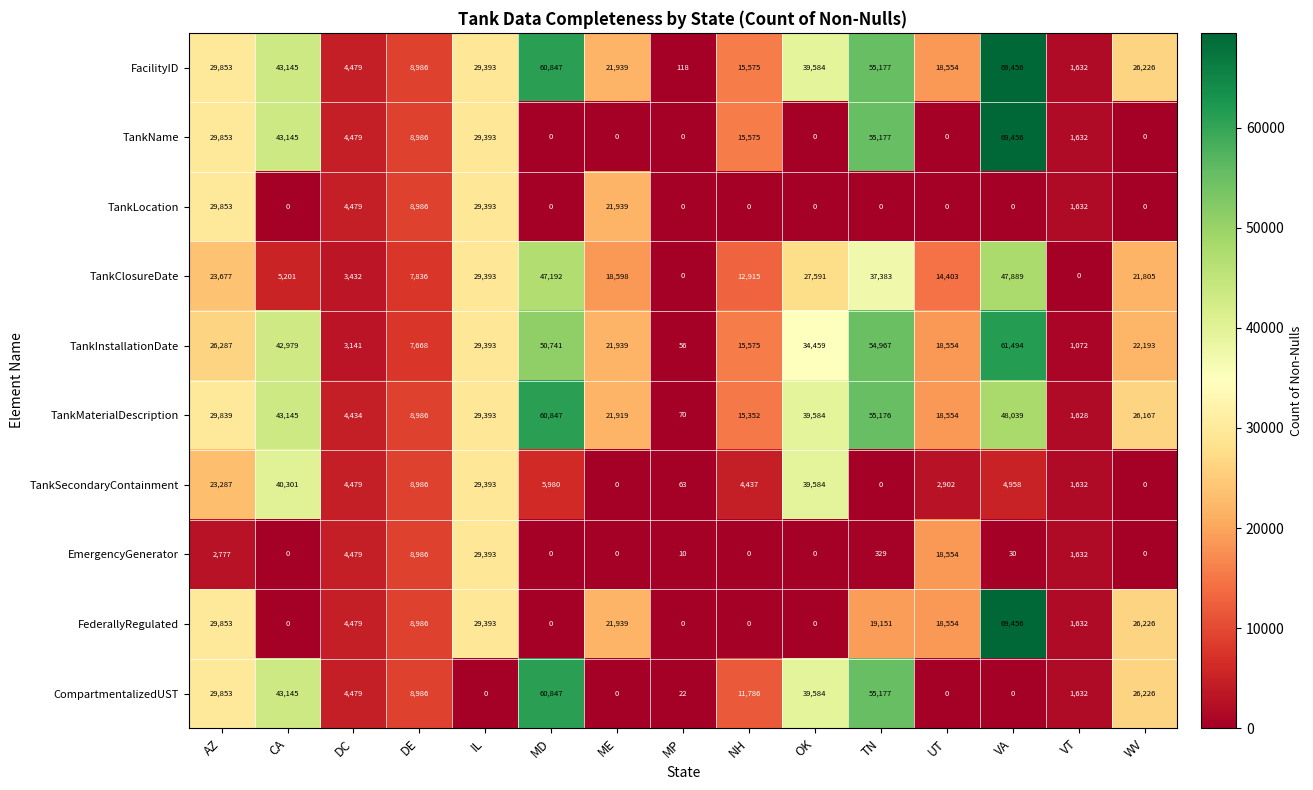

At which label is CompartmentalizedUST closest to 30423?

AZ